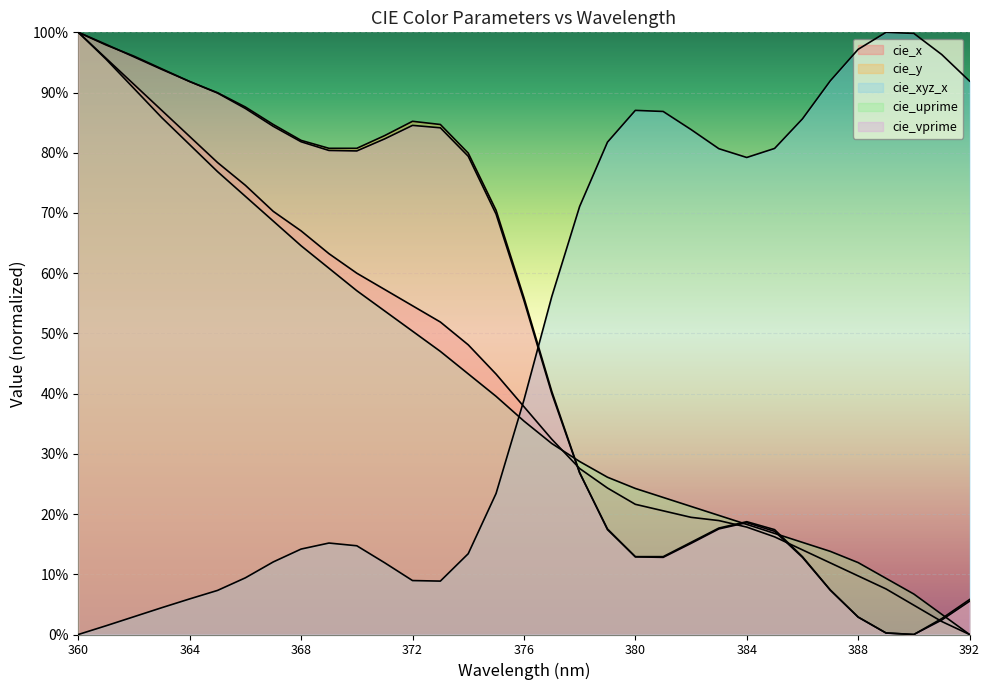

Reading left to right, extract all data points from this chart.

cie_x: 1.0	1.0	0.9	0.9	0.8	0.8	0.7	0.7	0.7	0.6	0.6	0.6	0.5	0.5	0.5	0.4	0.4	0.3	0.3	0.2	0.2	0.2	0.2	0.2	0.2	0.2	0.1	0.1	0.1	0.1	0.0	0.0	0.0
cie_y: 1.0	1.0	1.0	0.9	0.9	0.9	0.9	0.8	0.8	0.8	0.8	0.8	0.9	0.8	0.8	0.7	0.6	0.4	0.3	0.2	0.1	0.1	0.2	0.2	0.2	0.2	0.1	0.1	0.0	0.0	0.0	0.0	0.1
cie_xyz_x: 0.0	0.0	0.0	0.0	0.1	0.1	0.1	0.1	0.1	0.2	0.1	0.1	0.1	0.1	0.1	0.2	0.4	0.6	0.7	0.8	0.9	0.9	0.8	0.8	0.8	0.8	0.9	0.9	1.0	1.0	1.0	1.0	0.9
cie_uprime: 1.0	1.0	0.9	0.9	0.8	0.8	0.7	0.7	0.6	0.6	0.6	0.5	0.5	0.5	0.4	0.4	0.4	0.3	0.3	0.3	0.2	0.2	0.2	0.2	0.2	0.2	0.2	0.1	0.1	0.1	0.1	0.0	0.0
cie_vprime: 1.0	1.0	1.0	0.9	0.9	0.9	0.9	0.8	0.8	0.8	0.8	0.8	0.8	0.8	0.8	0.7	0.6	0.4	0.3	0.2	0.1	0.1	0.2	0.2	0.2	0.2	0.1	0.1	0.0	0.0	0.0	0.0	0.1